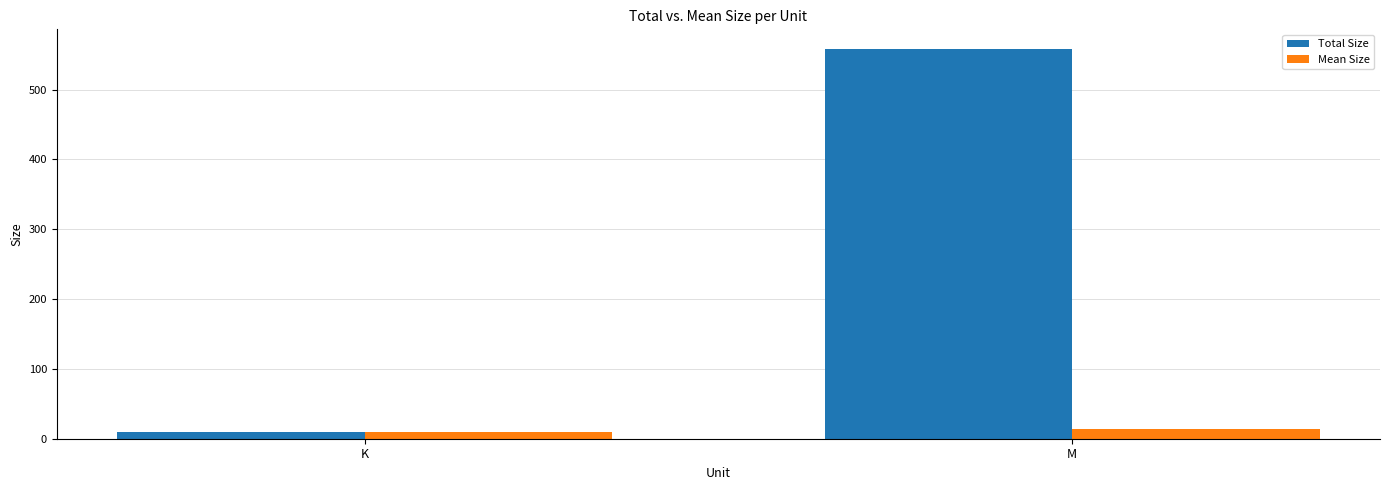

How many values in the Mean Size series exceed 13?

1